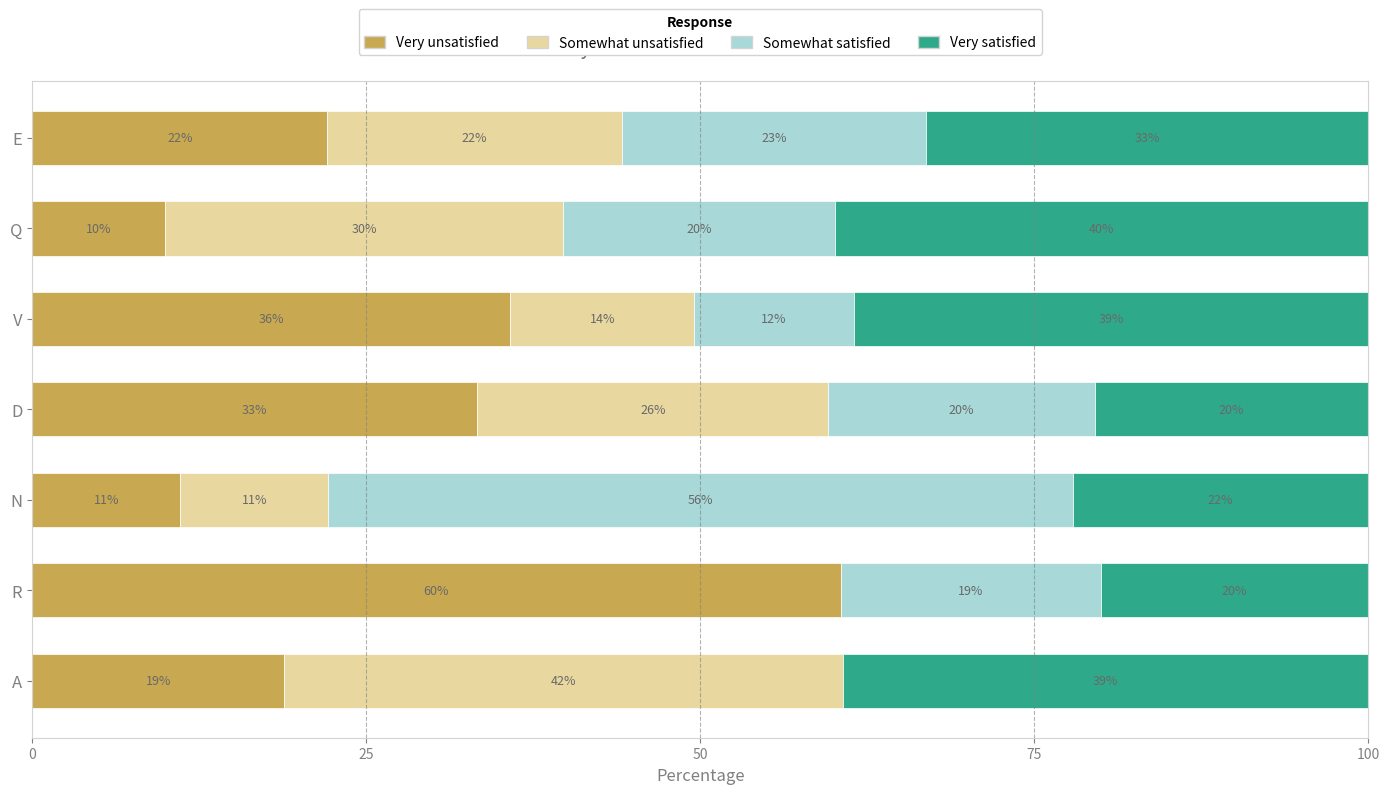

Reading right to left, extract all data points from this chart.

Very unsatisfied: 22.1	9.9	35.8	33.3	11.1	60.5	18.9
Somewhat unsatisfied: 22.0	29.8	13.8	26.3	11.0	0.0	41.8
Somewhat satisfied: 22.8	20.3	11.9	19.9	55.7	19.5	0.0
Very satisfied: 33.1	39.9	38.5	20.5	22.1	20.0	39.3